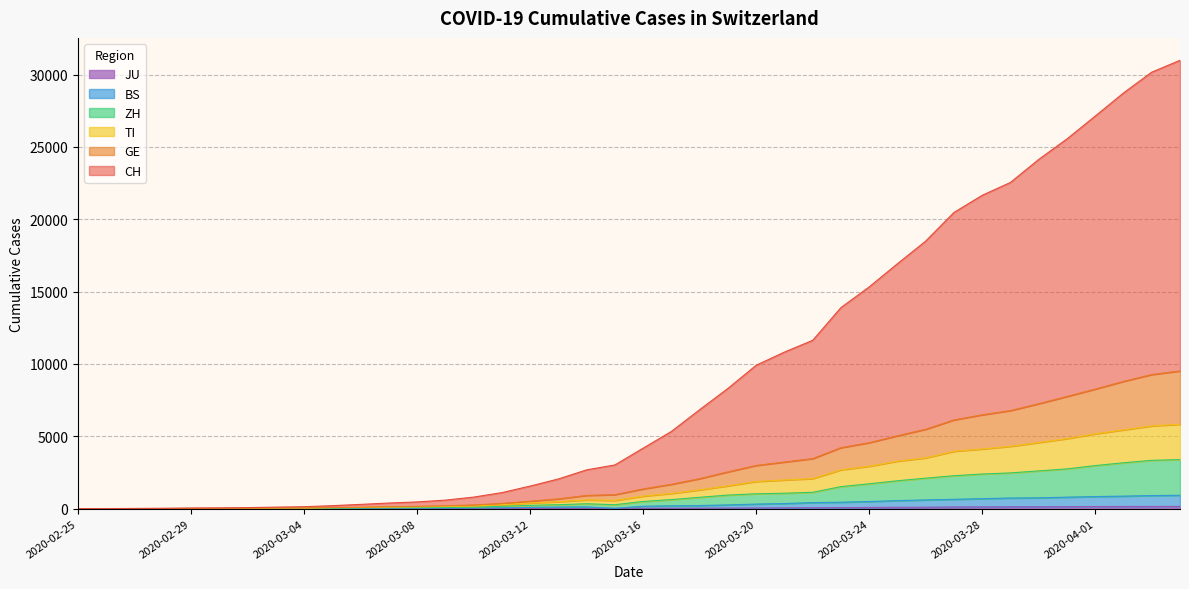

True or false: JU and ZH cross at least once.

False